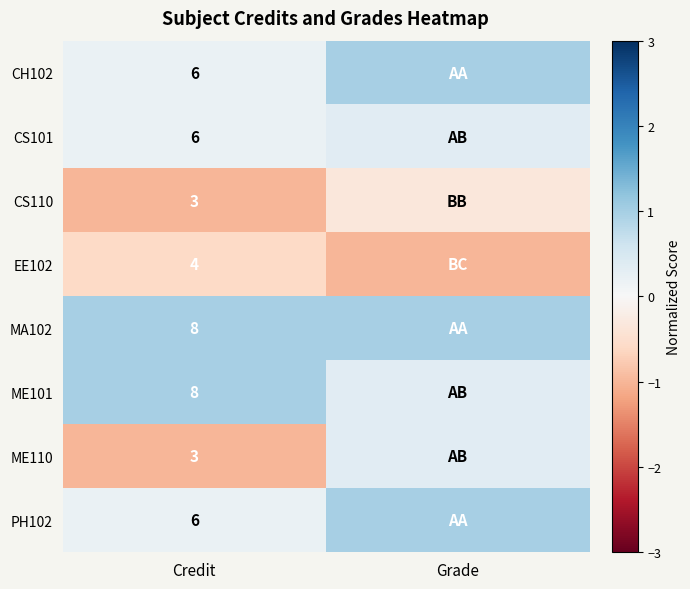

Is the value of EE102 at Credit greater than the value of PH102 at Credit?

No